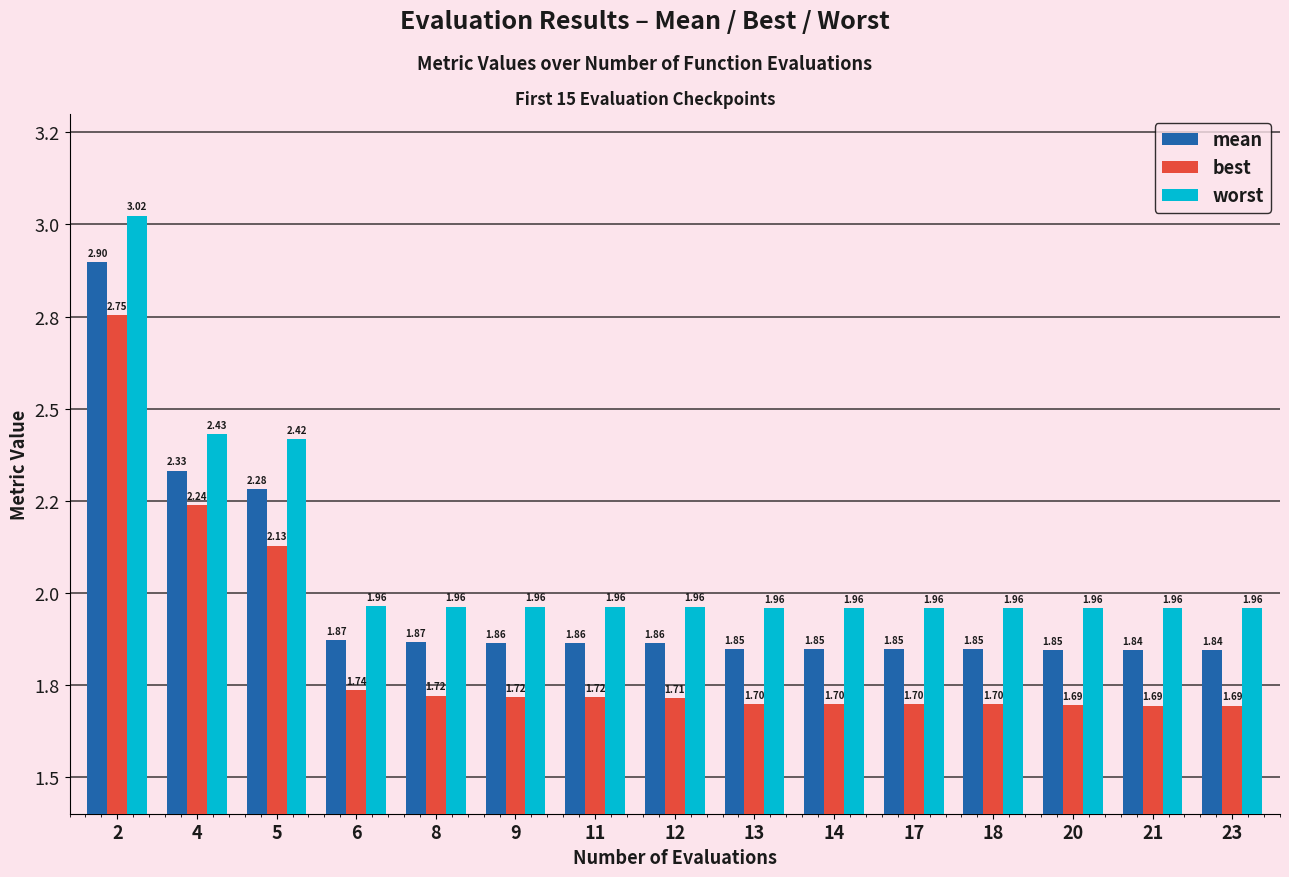

At which label does mean reach its minimum?

23